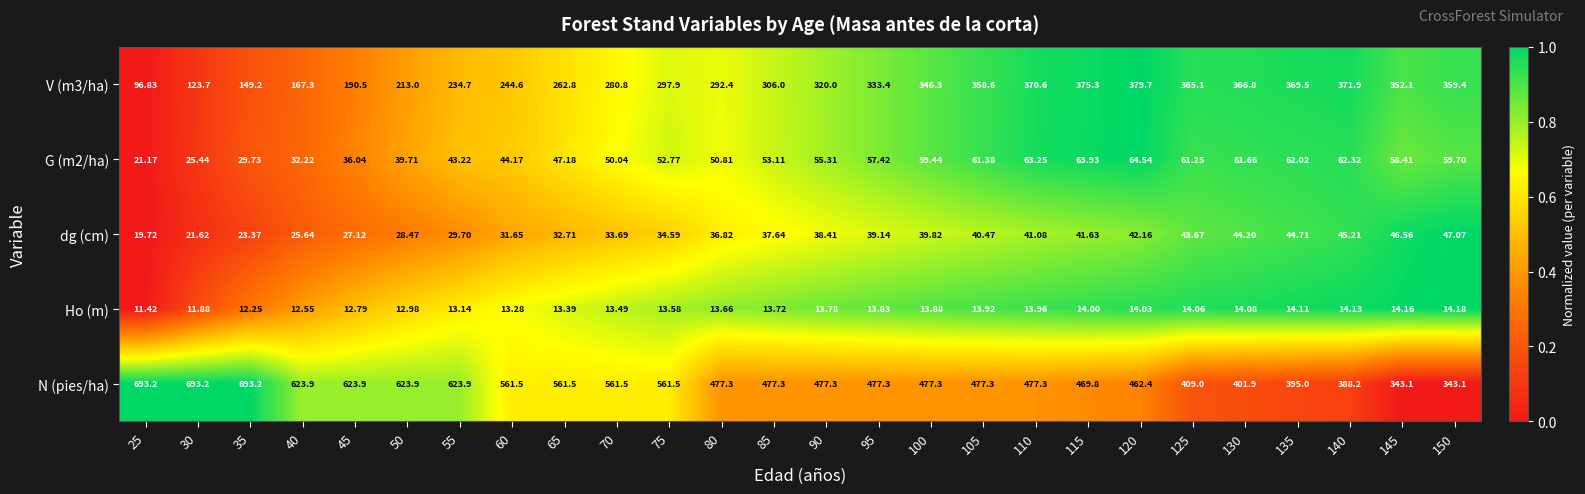

Between 85 and 150, which series saw the biggest shift?

N (pies/ha)